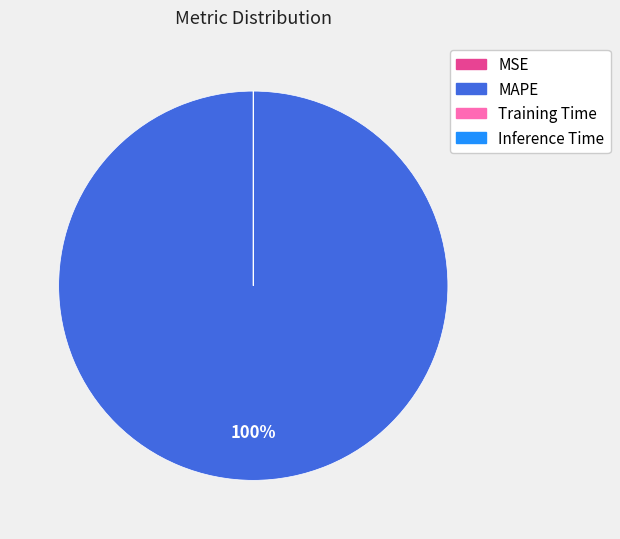

Is MAPE the majority of the pie?

Yes